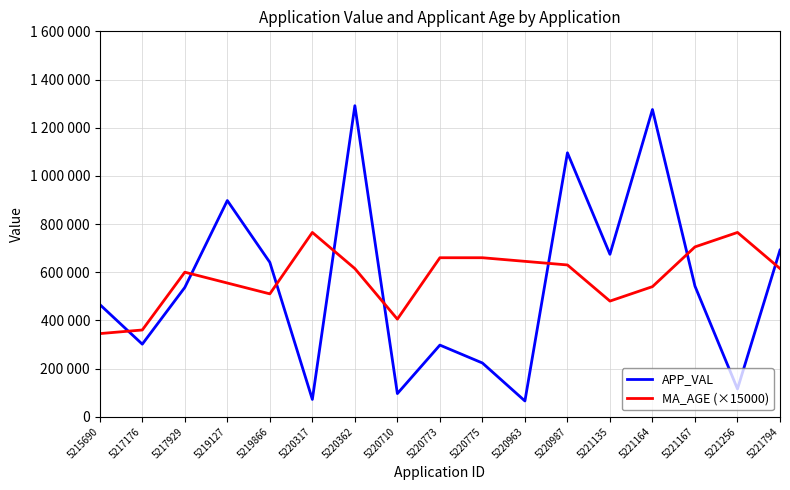

What is the difference between the second highest and minimum values in the MA_AGE (×15000) series?

420000